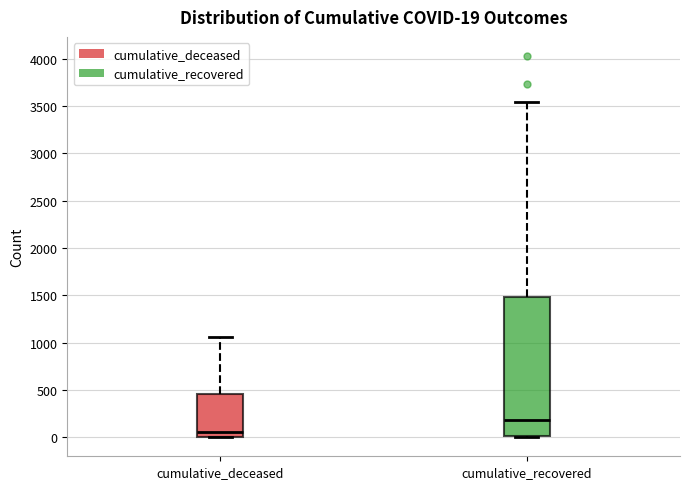

Which box's median line is the lowest?

cumulative_deceased